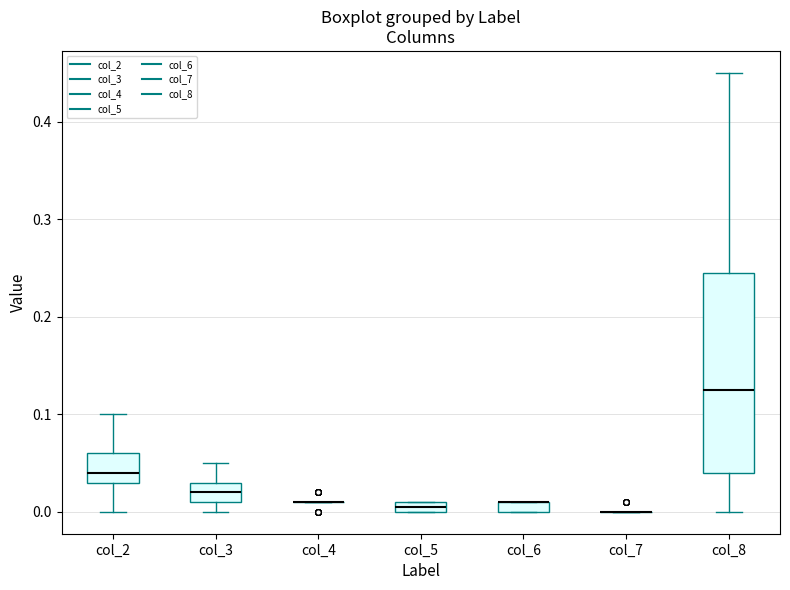

Which box is the tallest, from its lower edge to its upper edge?

col_8